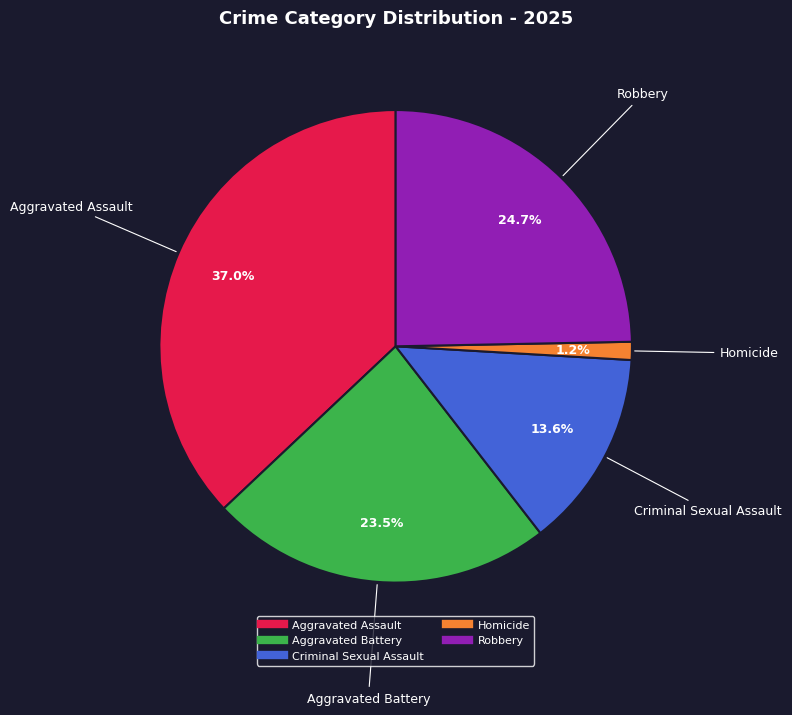

Combined, do Aggravated Assault and Aggravated Battery account for over 50%?

Yes